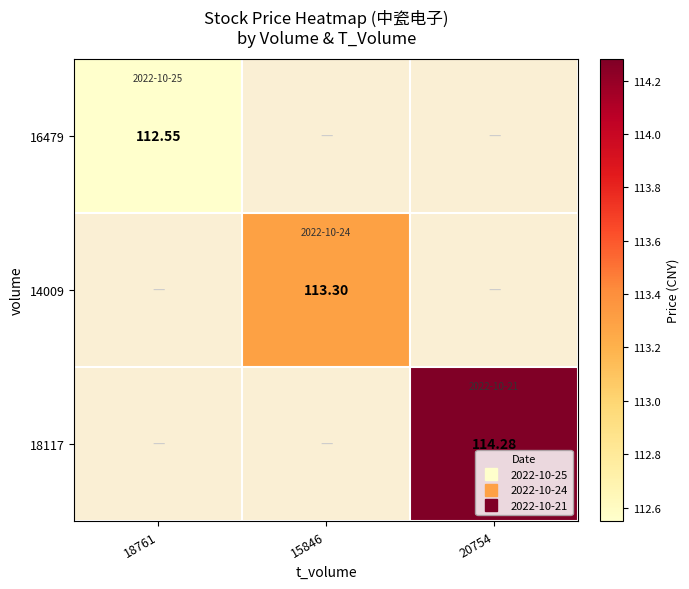

What is the smallest value displayed?

112.5